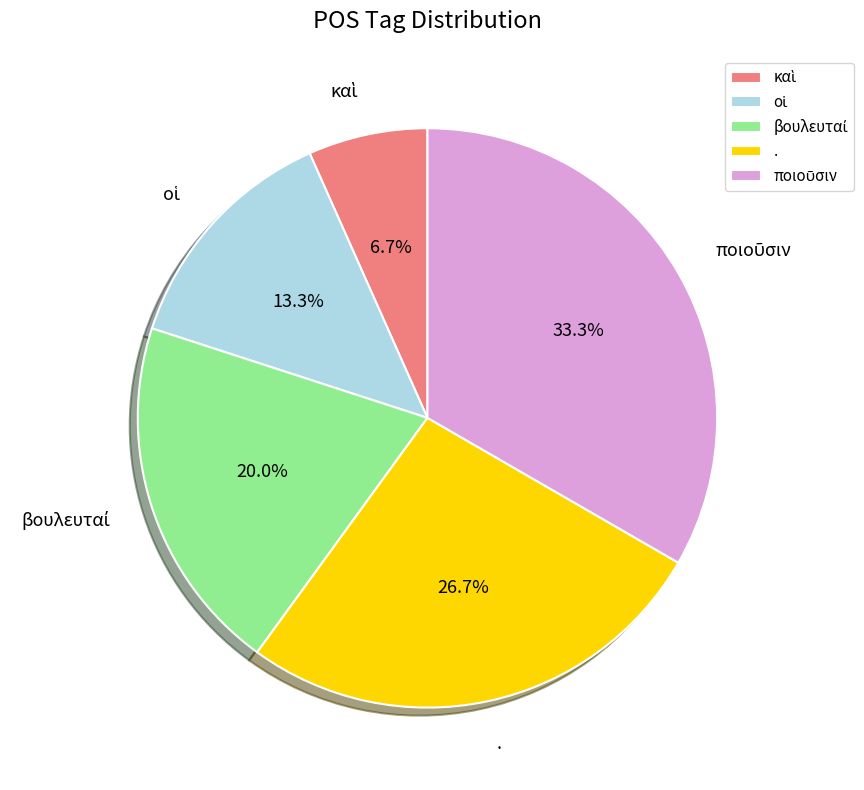

Is there any slice that represents more than half of the pie?

No